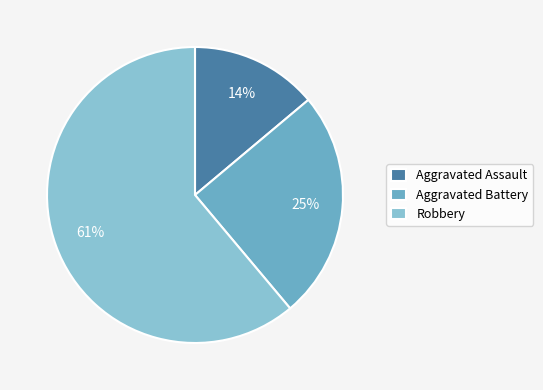

Is it true that Aggravated Assault is 14% of the pie?

True